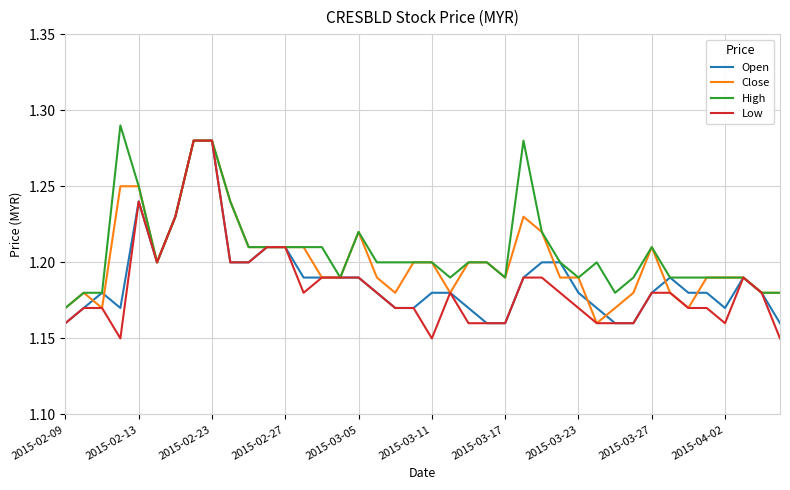

Does the chart have visible grid lines?

Yes